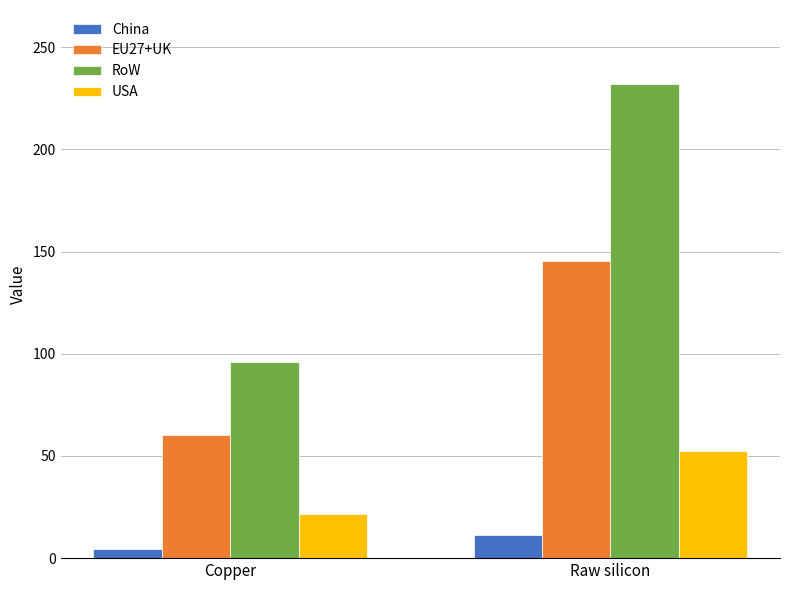

What is the difference between the EU27+UK values at Copper and Raw silicon?

85.4